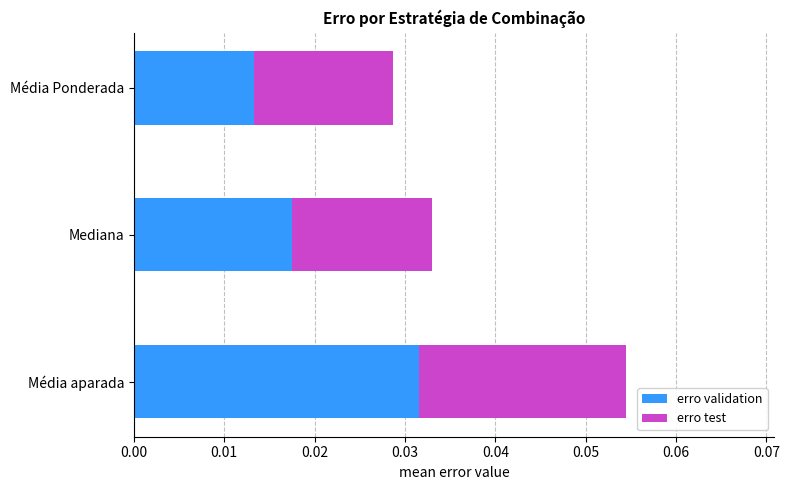

At which category is the sum across all series the highest?

Média aparada